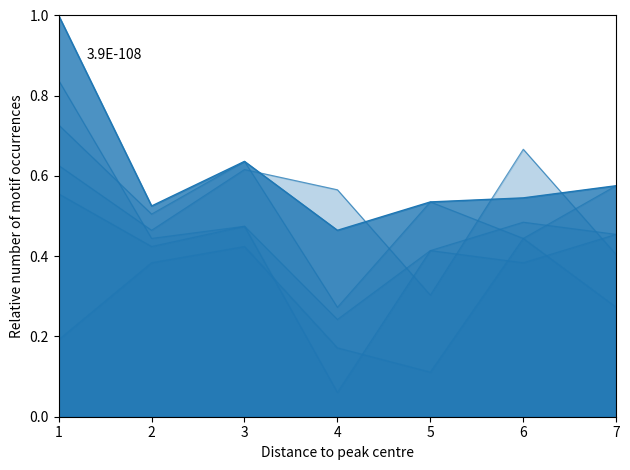

The col_2 series shows 0.4 at 2. True or false?

True